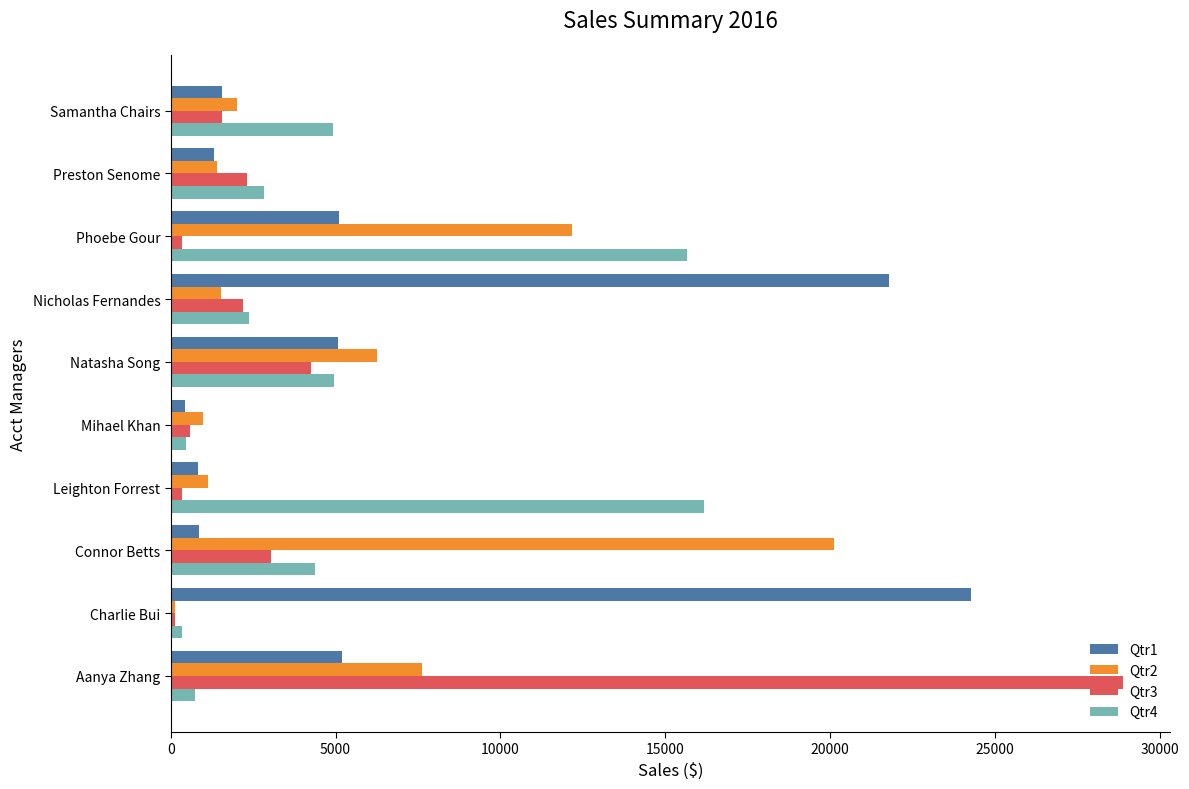

What is the difference between the second highest and second lowest values in the Qtr1 series?

20972.3